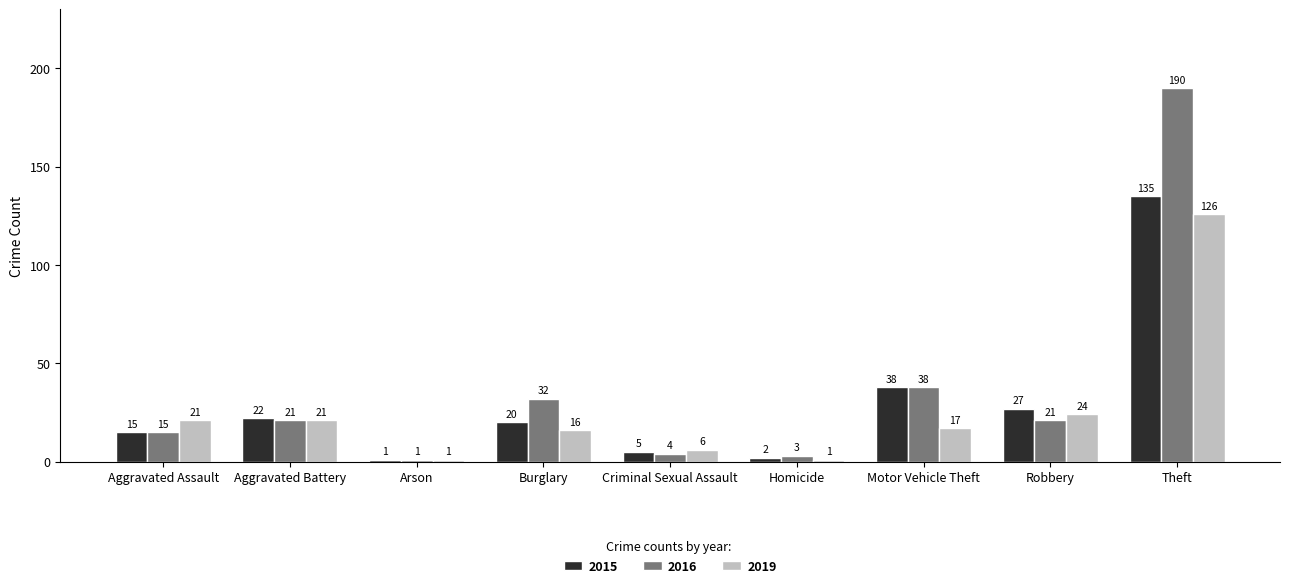

What is the total value across all series at Theft?

451